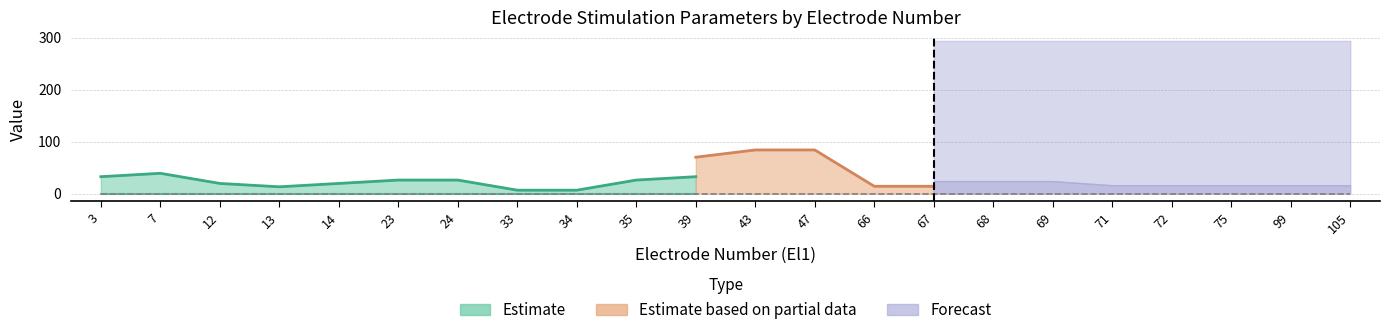

How many lines are shown in the chart?

3